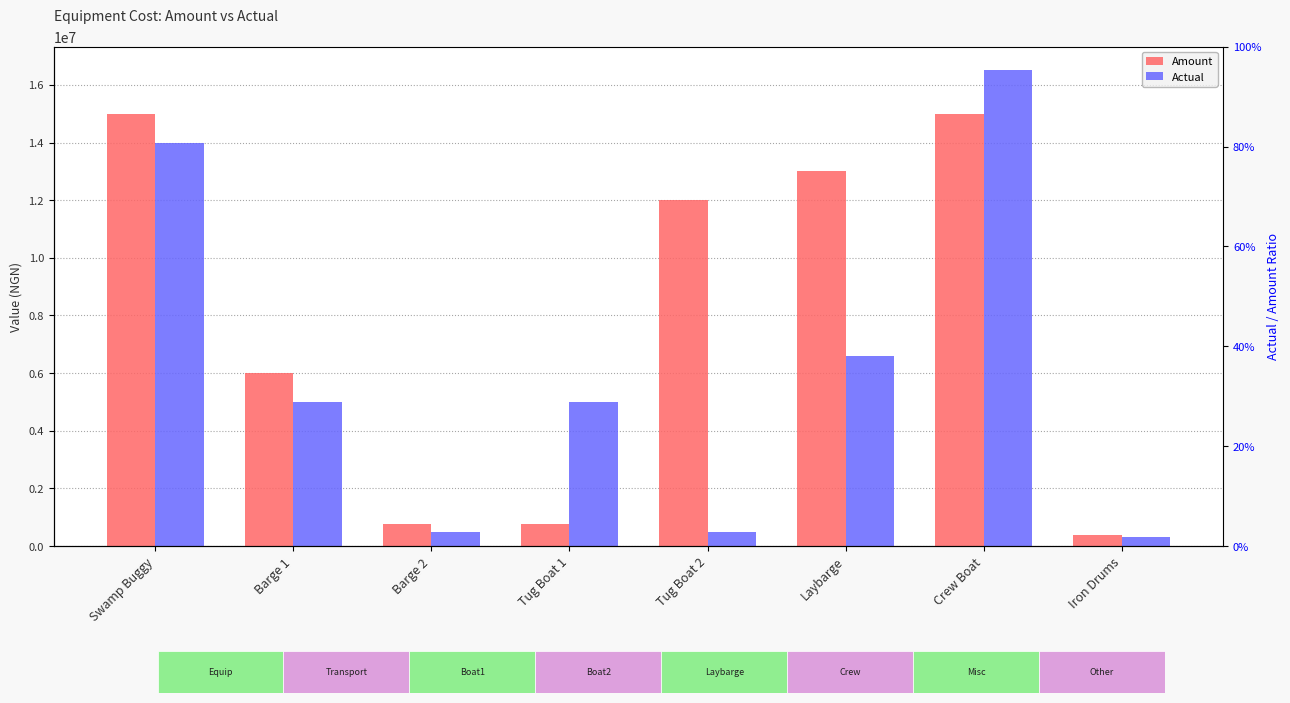

What position from the right is Barge 2?

6